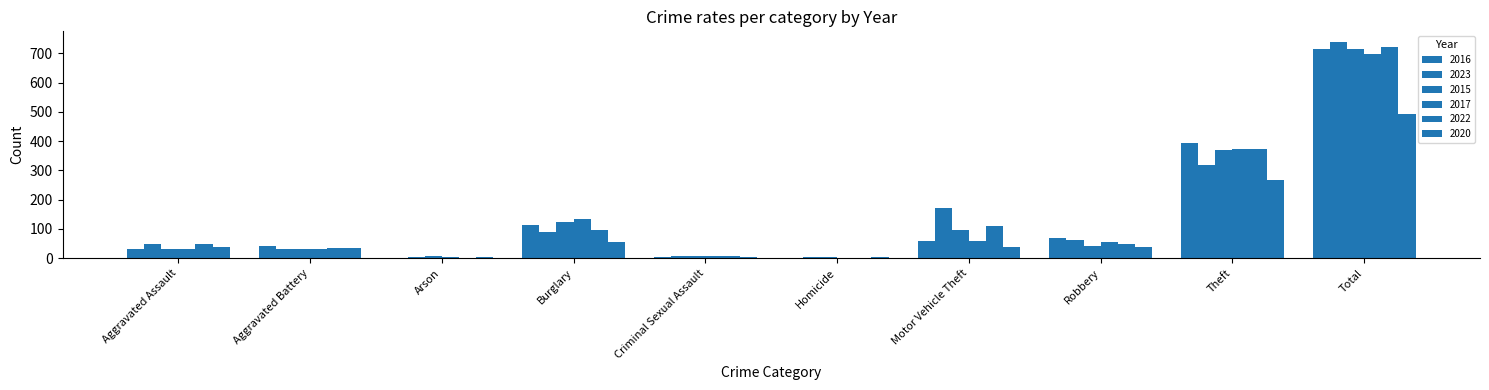

What is the difference between the 2016 values at Theft and Aggravated Battery?

353